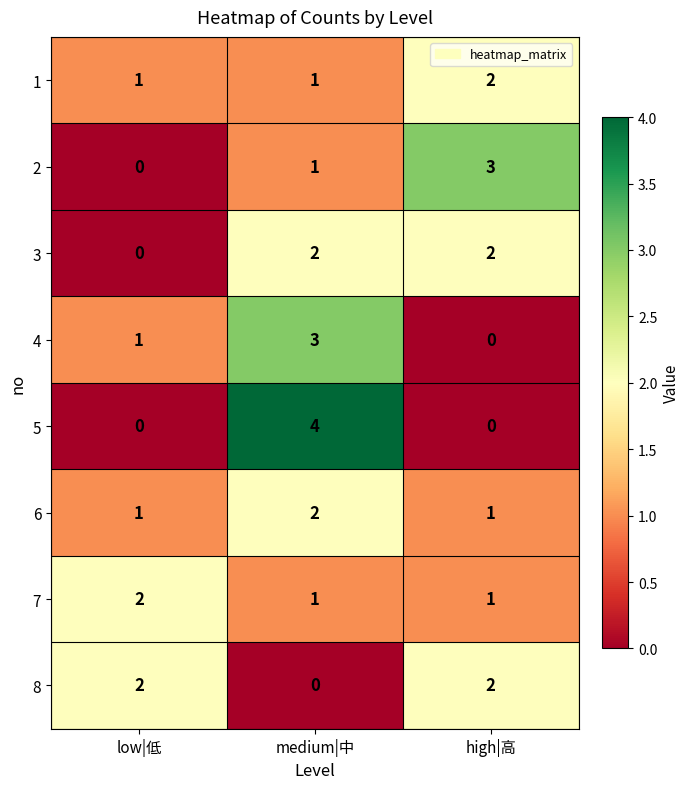

Which label corresponds to the largest value in the chart?

medium|中